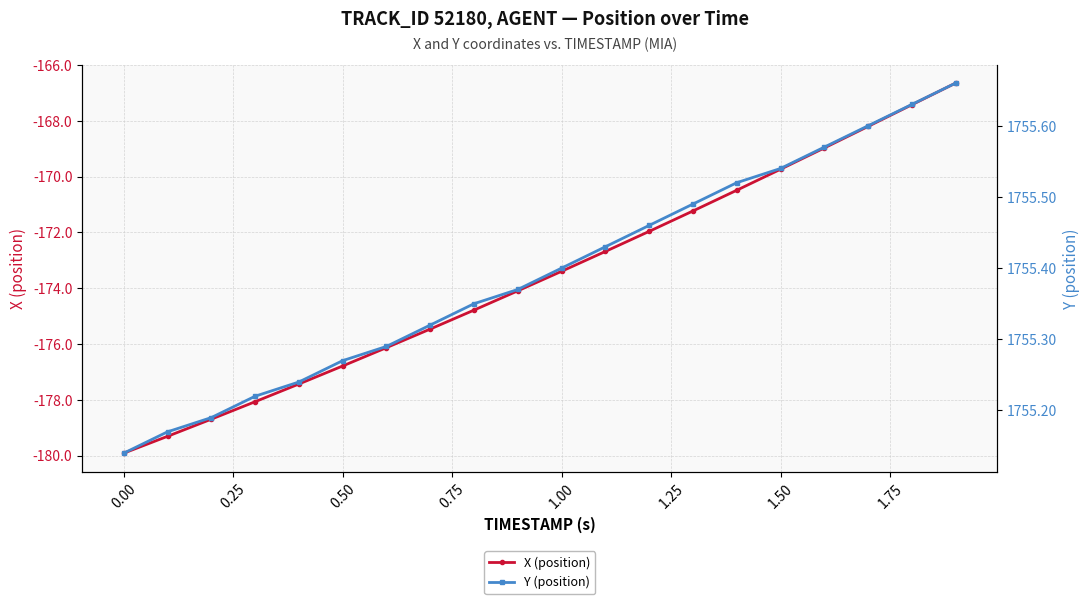

Count the number of data series in this chart.

2